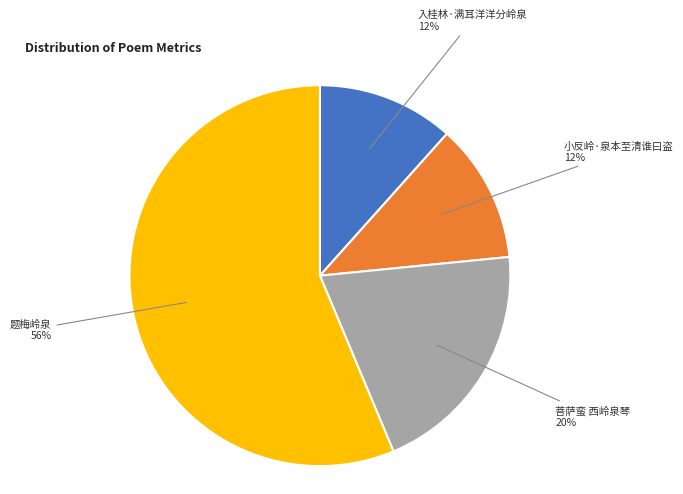

Is there any slice that represents more than half of the pie?

Yes